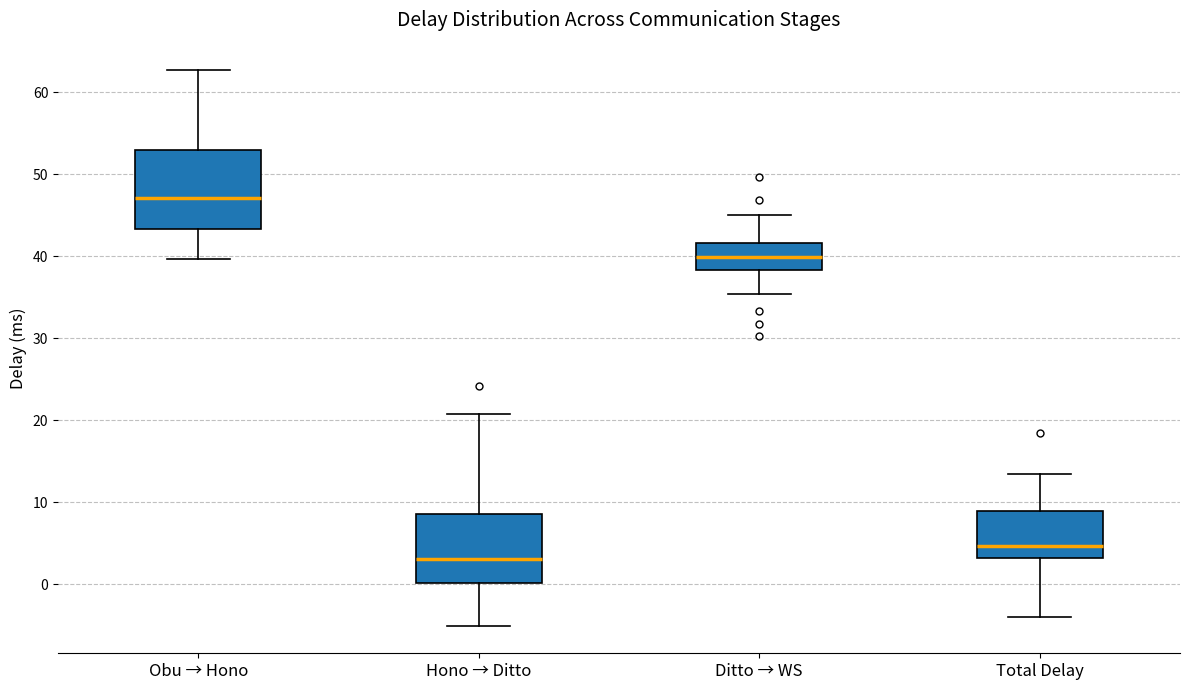

Which box is the tallest, from its lower edge to its upper edge?

Obu → Hono